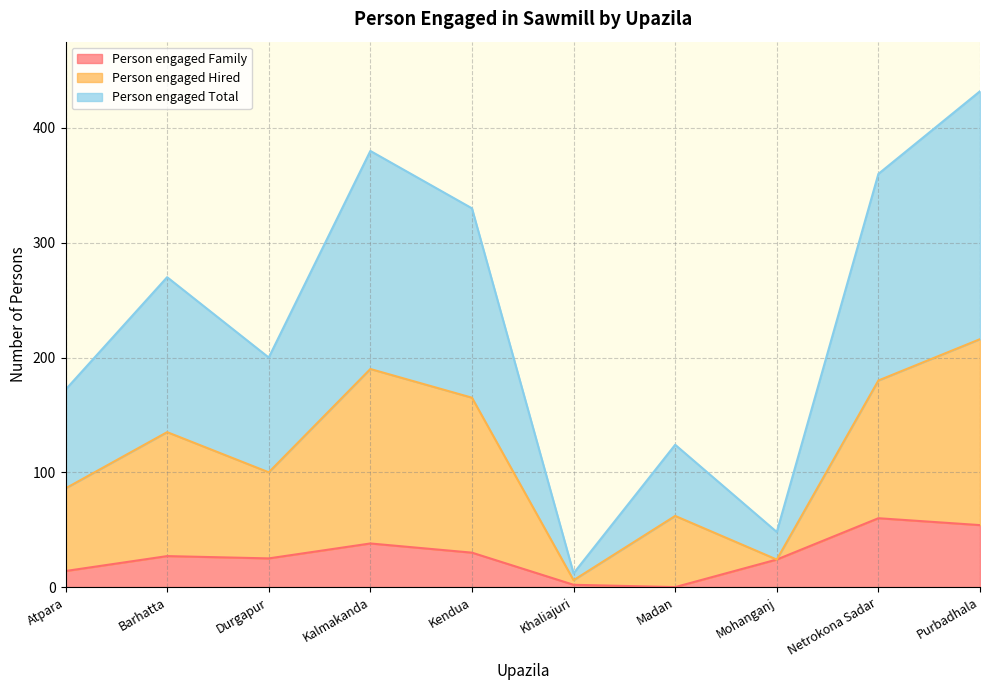

List the labels in order of Person engaged Total value, largest first.

Purbadhala, Kalmakanda, Netrokona Sadar, Kendua, Barhatta, Durgapur, Atpara, Madan, Mohanganj, Khaliajuri